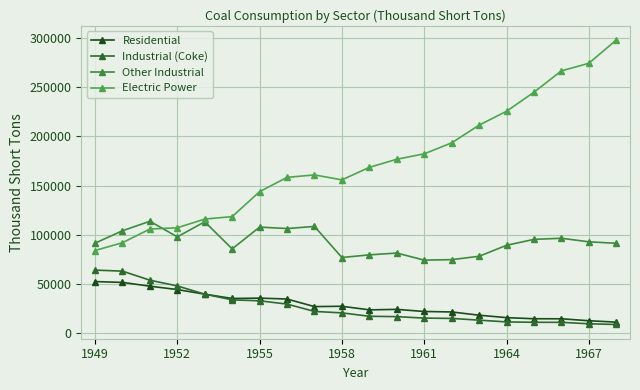

Reading left to right, transcribe all the data shown in this chart.

Residential: 52407.0	51562.3	47719.6	44282.4	39604.0	35229.3	35589.8	34672.9	26971.5	27319.0	23667.5	24159.3	22006.4	21544.4	18243.3	15755.7	14635.3	14584.6	12616.4	11190.5
Industrial (Coke): 64053.0	63020.7	53811.4	47972.6	39604.0	33847.7	32852.2	29536.1	22067.5	20609.0	17138.5	16788.7	15292.6	14971.6	13210.7	11409.3	11040.7	11002.4	9517.6	8792.5
Other Industrial: 91409.0	104014.0	113685.0	97821.0	113149.0	85620.0	107743.0	106290.0	108409.0	76835.0	79550.0	81385.0	74201.0	74682.0	78084.0	89249.0	95286.0	96407.0	92800.0	91297.0
Electric Power: 83963.4	91870.8	105768.0	107071.2	115897.2	118384.7	143759.2	158279.0	160769.2	155724.2	168423.2	176685.4	182185.1	193315.9	211332.5	225425.5	244788.1	266476.8	274184.5	297779.1